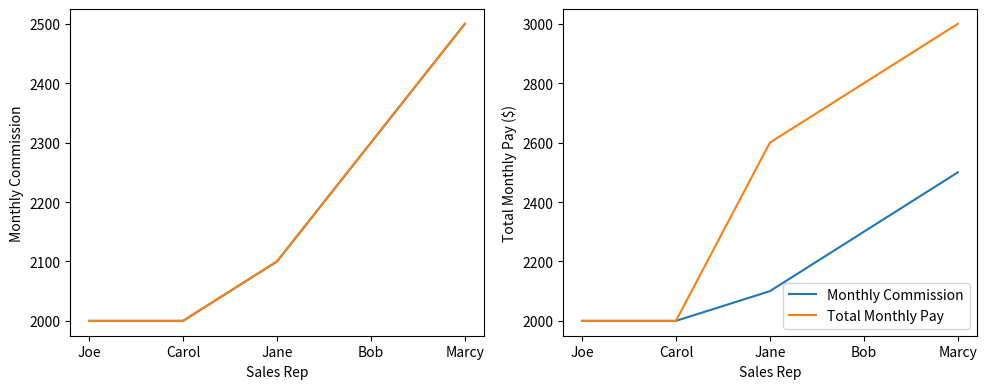

At which label does Total Monthly Pay first exceed 2600?

Bob